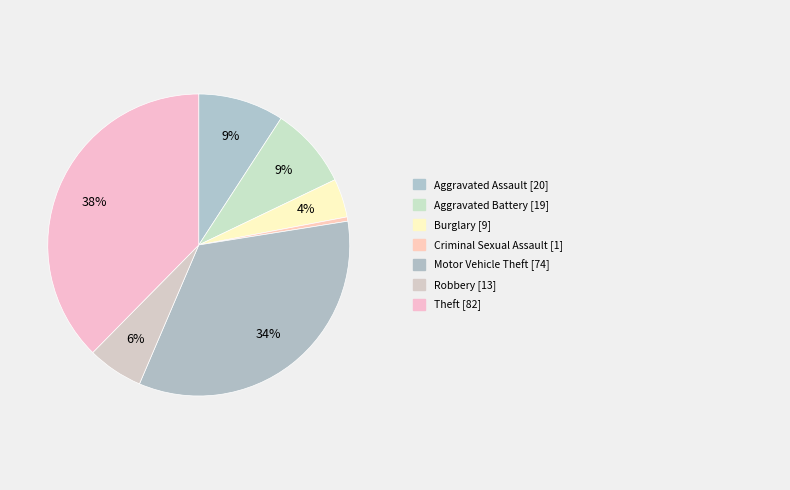

How many segments does this pie chart have?

7